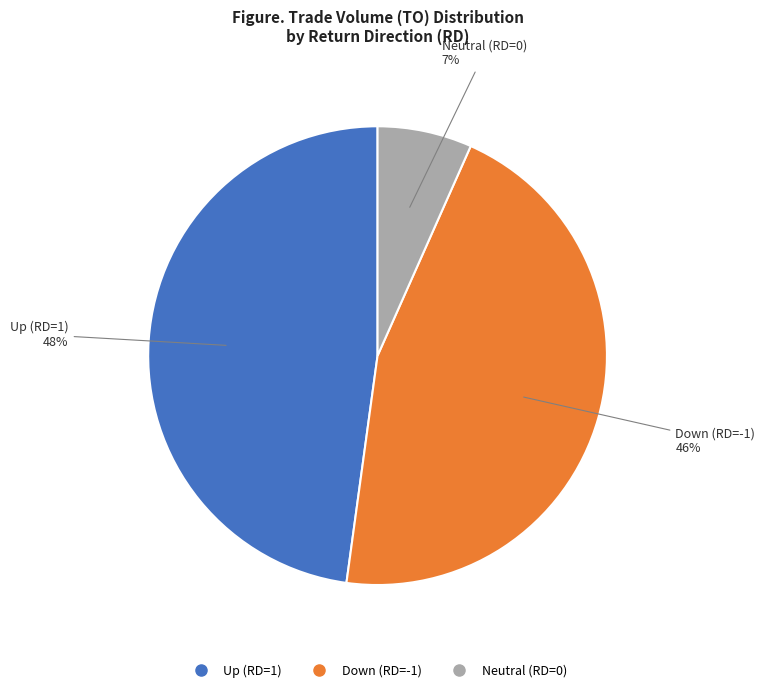

To the nearest percent, what is the average slice percentage?

33%